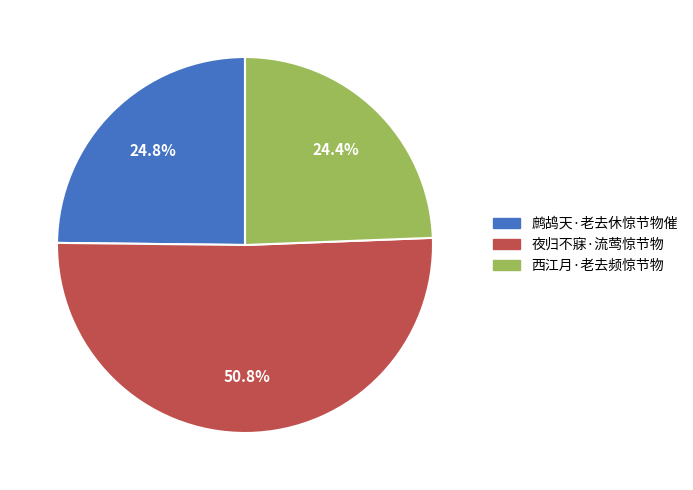

What percentage is the 鹧鸪天·老去休惊节物催 slice, to the nearest percent?

25%